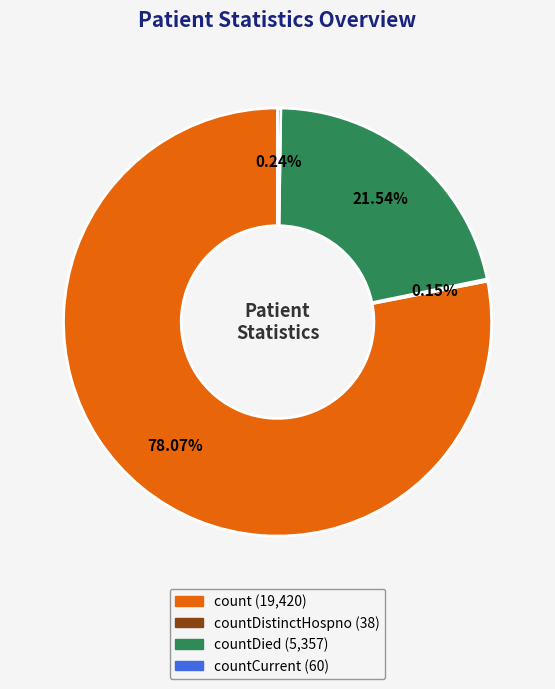

Is there any slice that represents more than half of the pie?

Yes